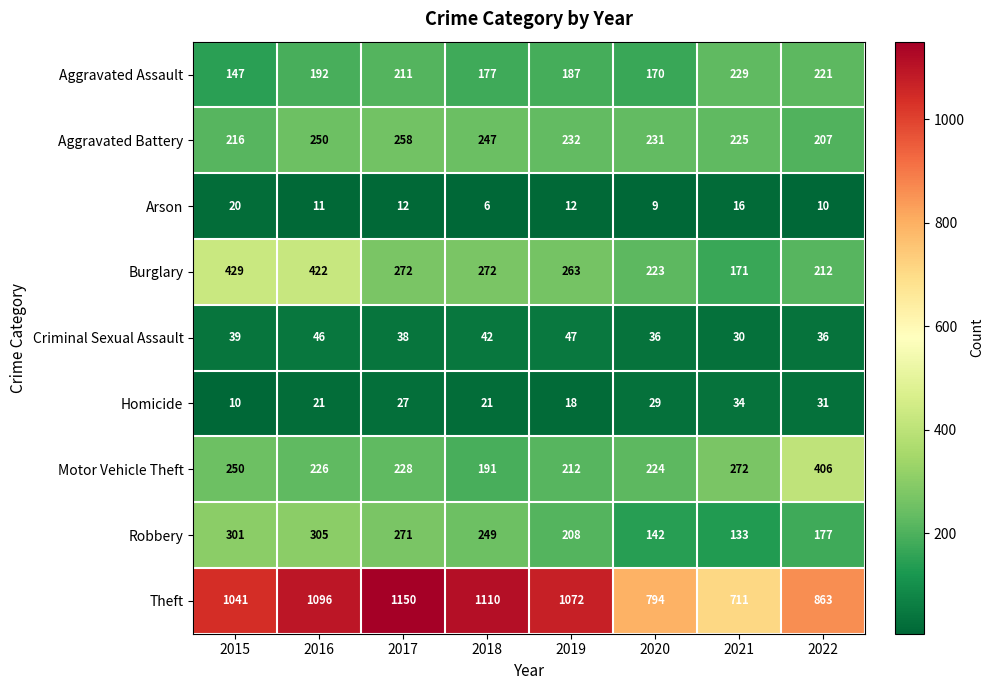

What value does the Criminal Sexual Assault series have at 2020, to the nearest 5?

35